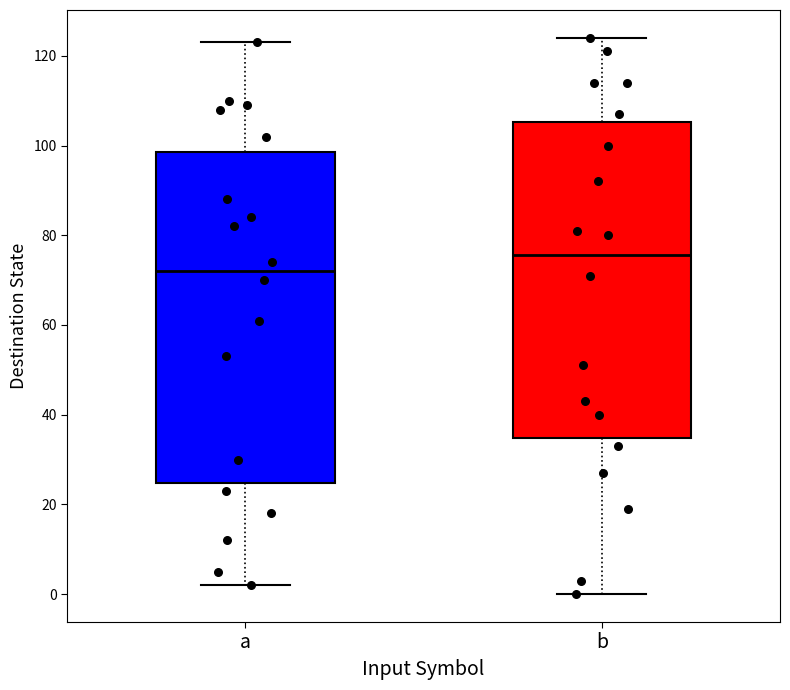

Which box's median line is the highest?

b